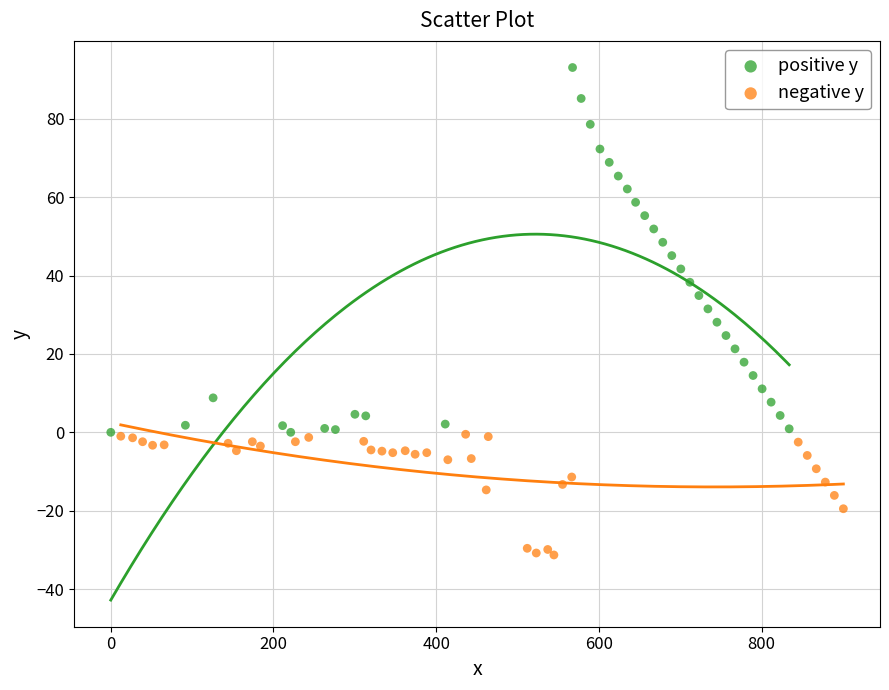

Which series contains the lowest Y value?

negative y